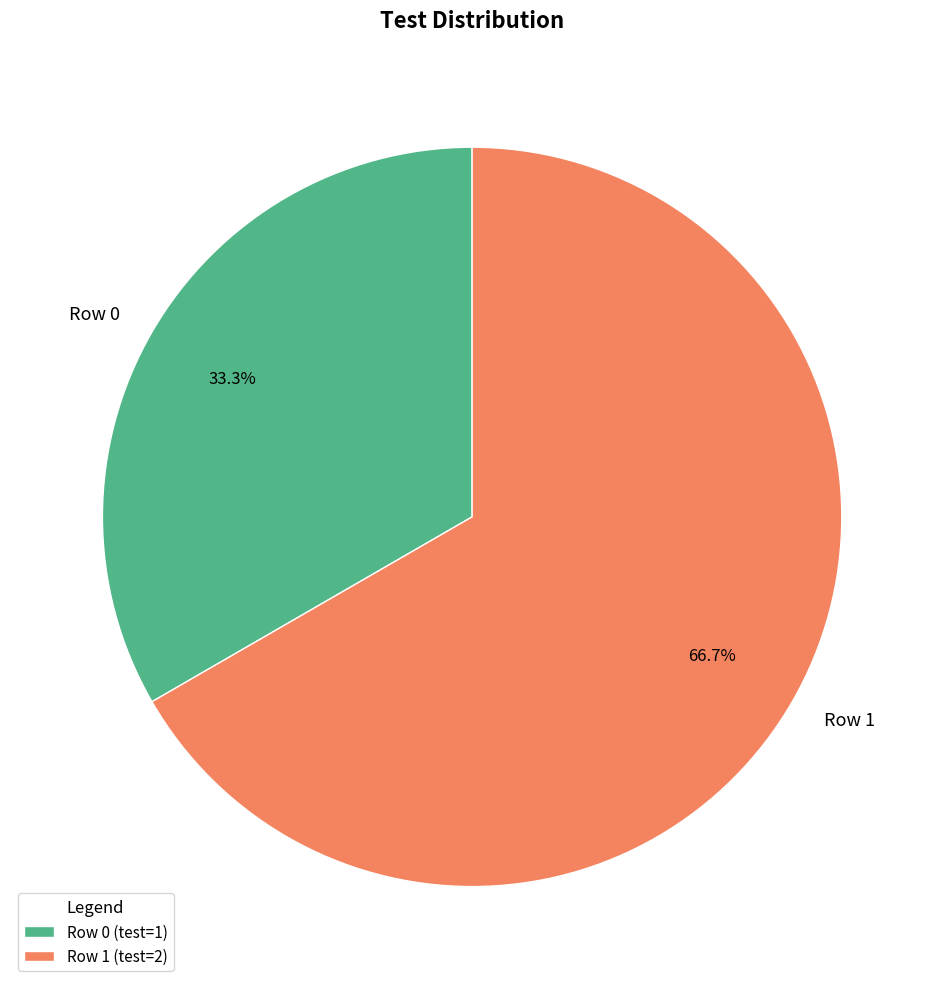

What percentage is the Row 0 slice, to the nearest percent?

33%